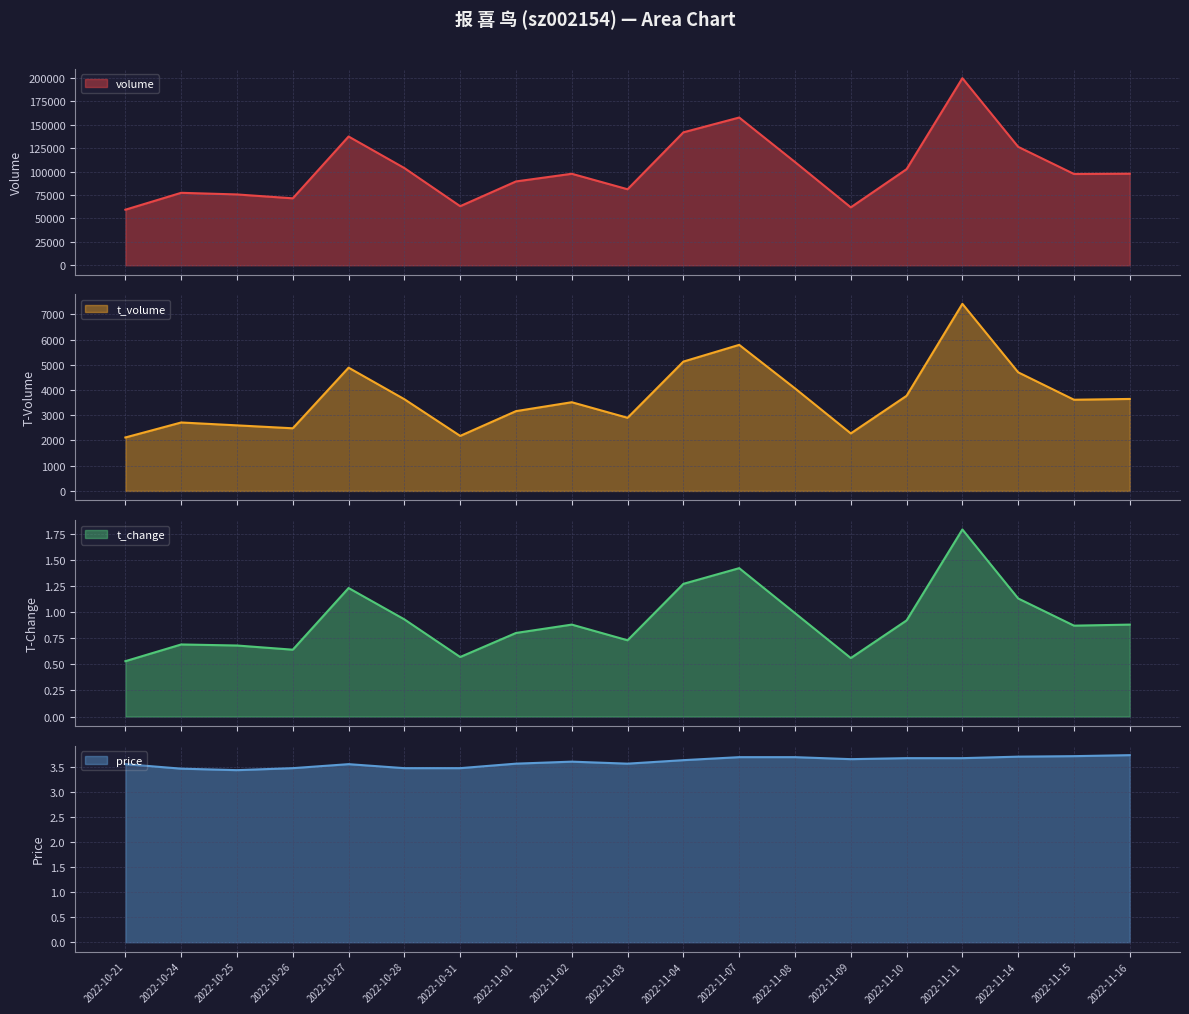

What is the label of the 10th point from the right?

2022-11-03